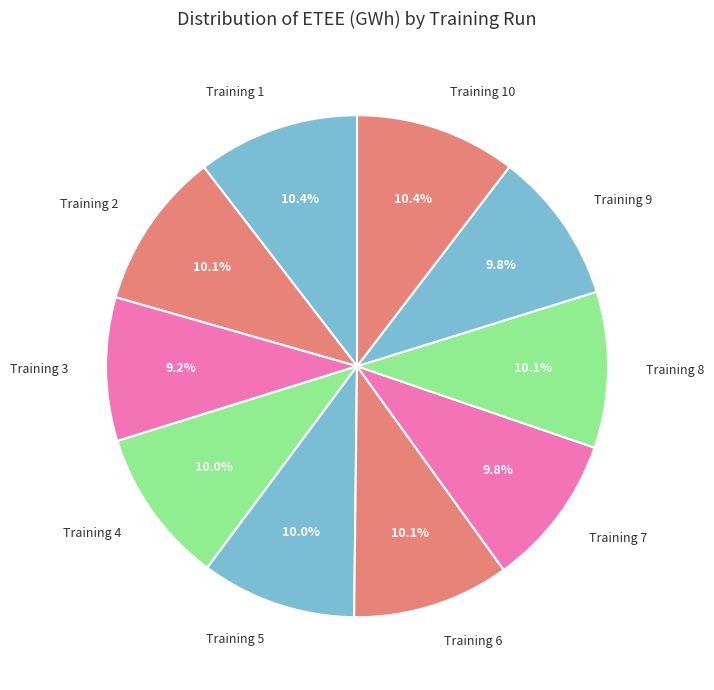

Does Training 9 account for over 50% of the chart?

No